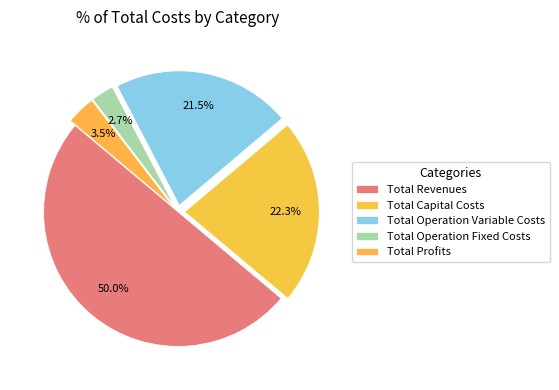

How many segments does this pie chart have?

5